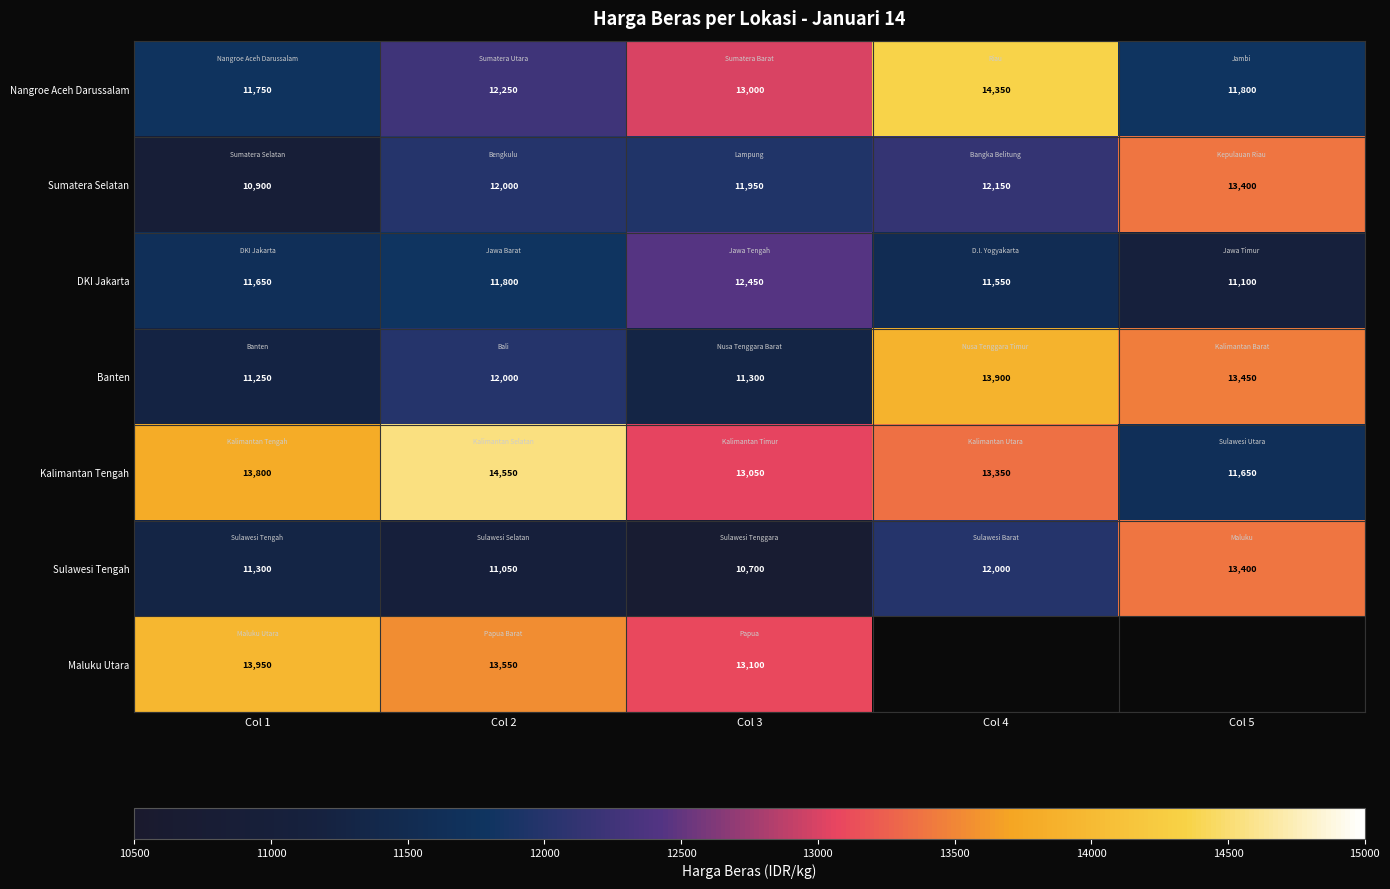

What is the maximum value shown in the chart?

14550.0